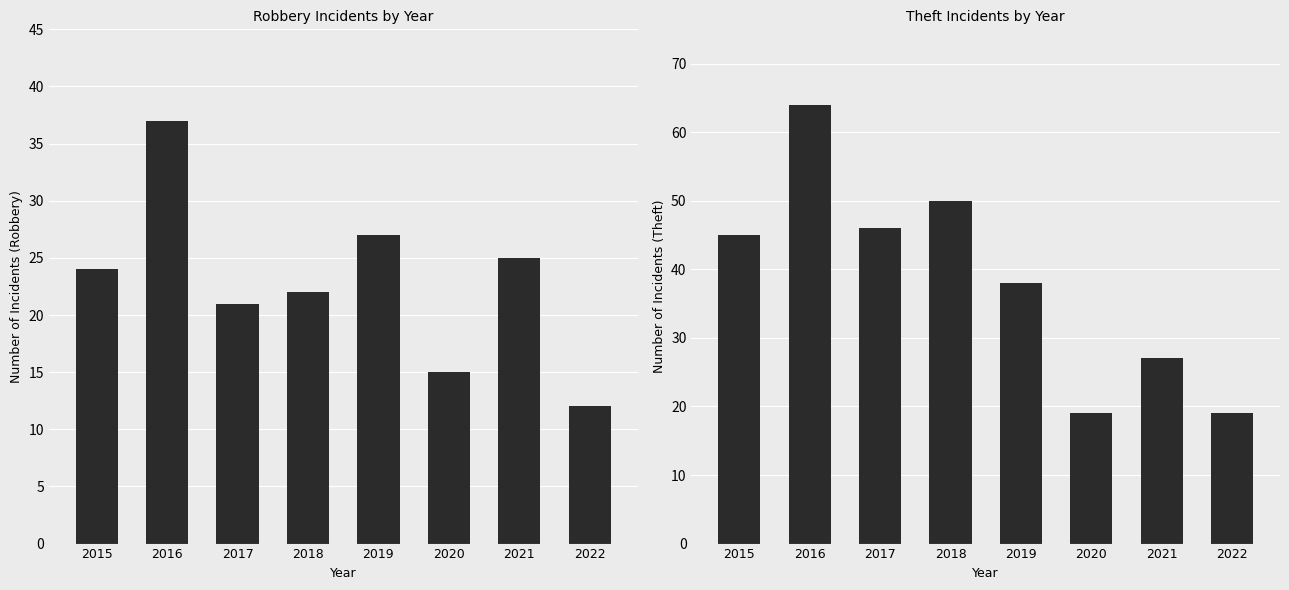

Rank the series by their average value, from lowest to highest.

Robbery, Theft